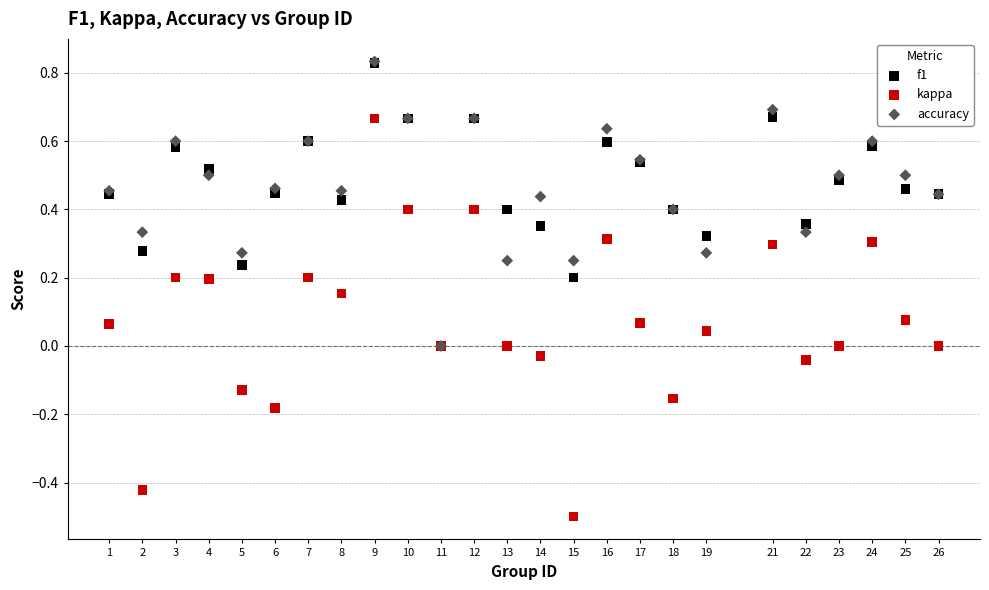

What are all the series names shown in the legend?

f1, kappa, accuracy